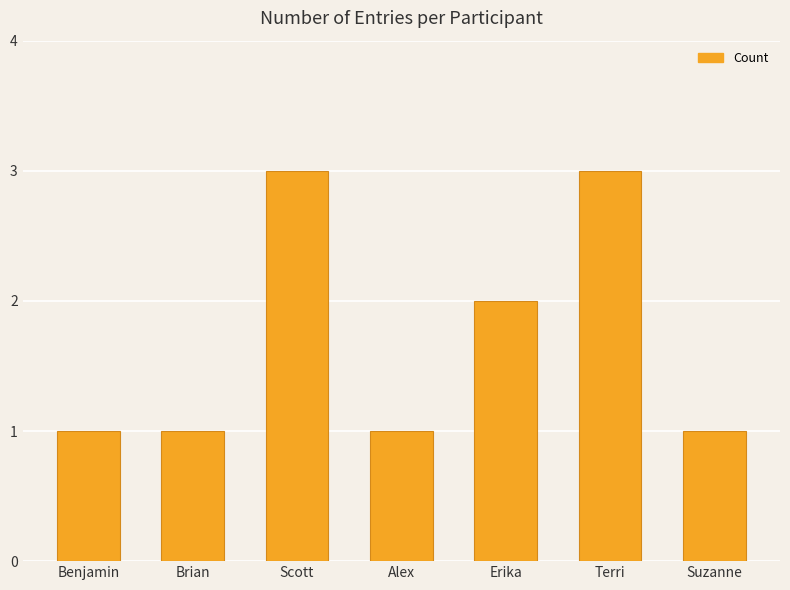

What is the sum of the values at Alex and Scott?

4